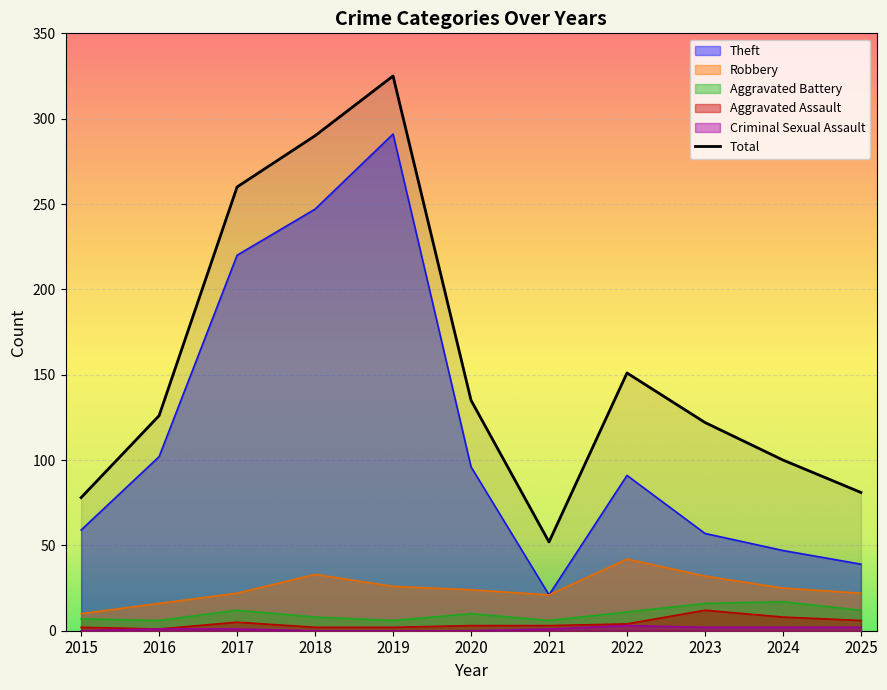

At which category is the sum across all series the highest?

2019